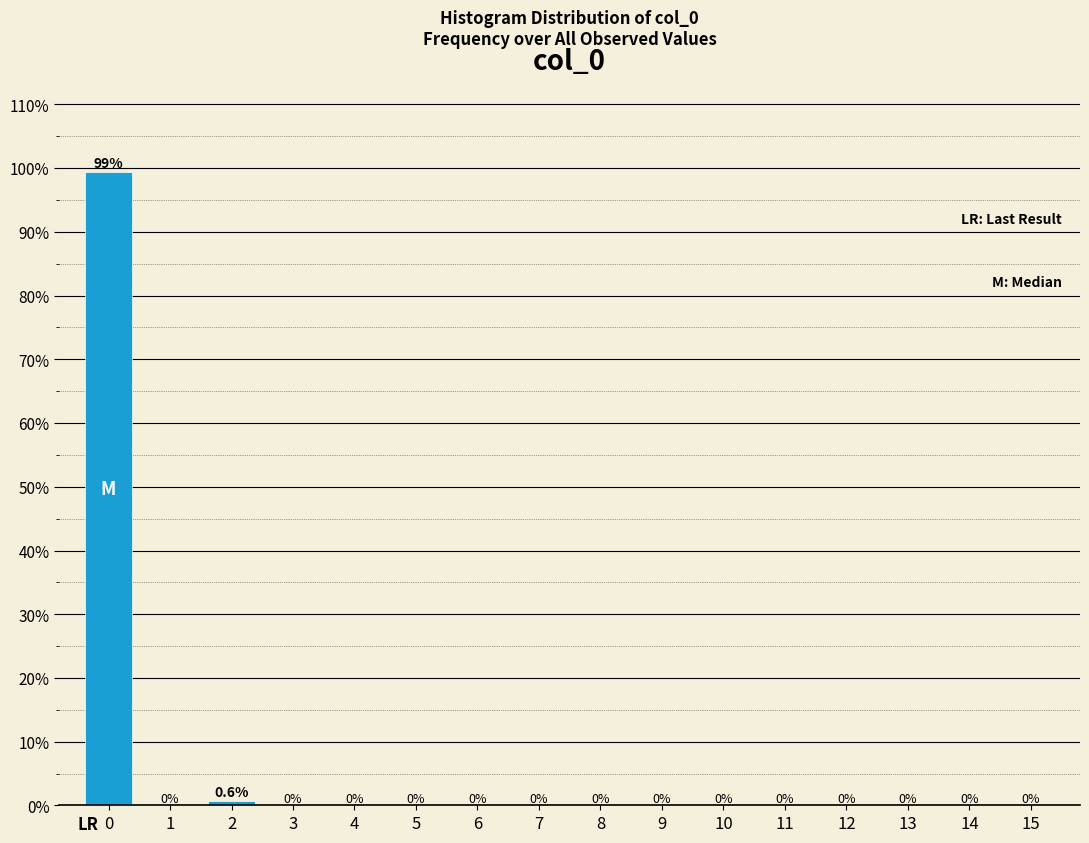

Reading right to left, transcribe all the data shown in this chart.

15=0.0	14=0.0	13=0.0	12=0.0	11=0.0	10=0.0	9=0.0	8=0.0	7=0.0	6=0.0	5=0.0	4=0.0	3=0.0	2=0.6	1=0.0	0=99.4